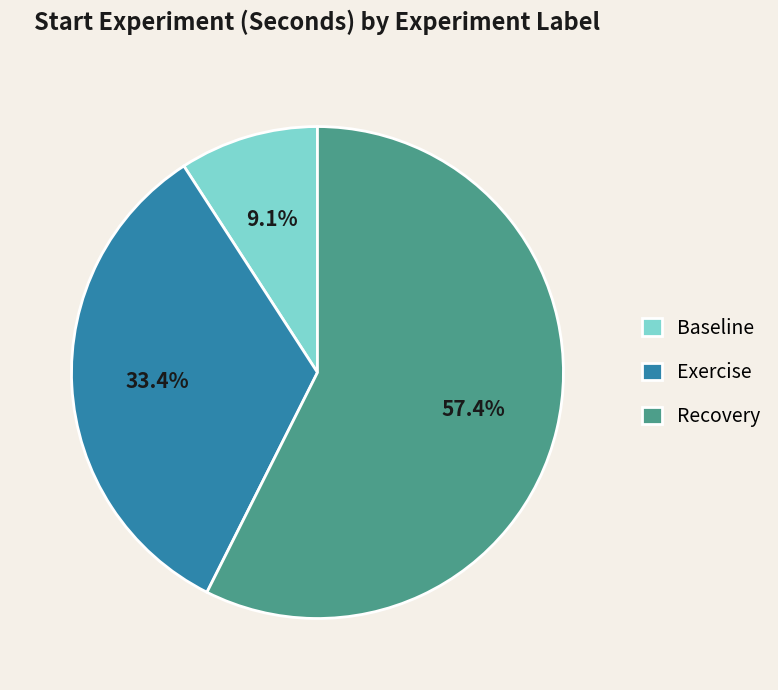

How many segments does this pie chart have?

3